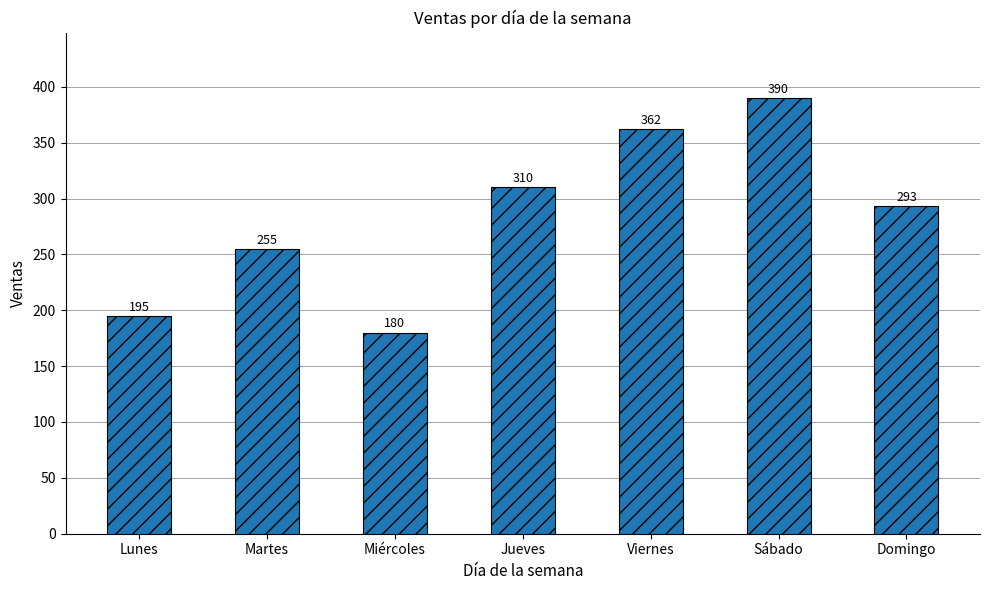

List the labels in order of value, largest first.

Sábado, Viernes, Jueves, Domingo, Martes, Lunes, Miércoles